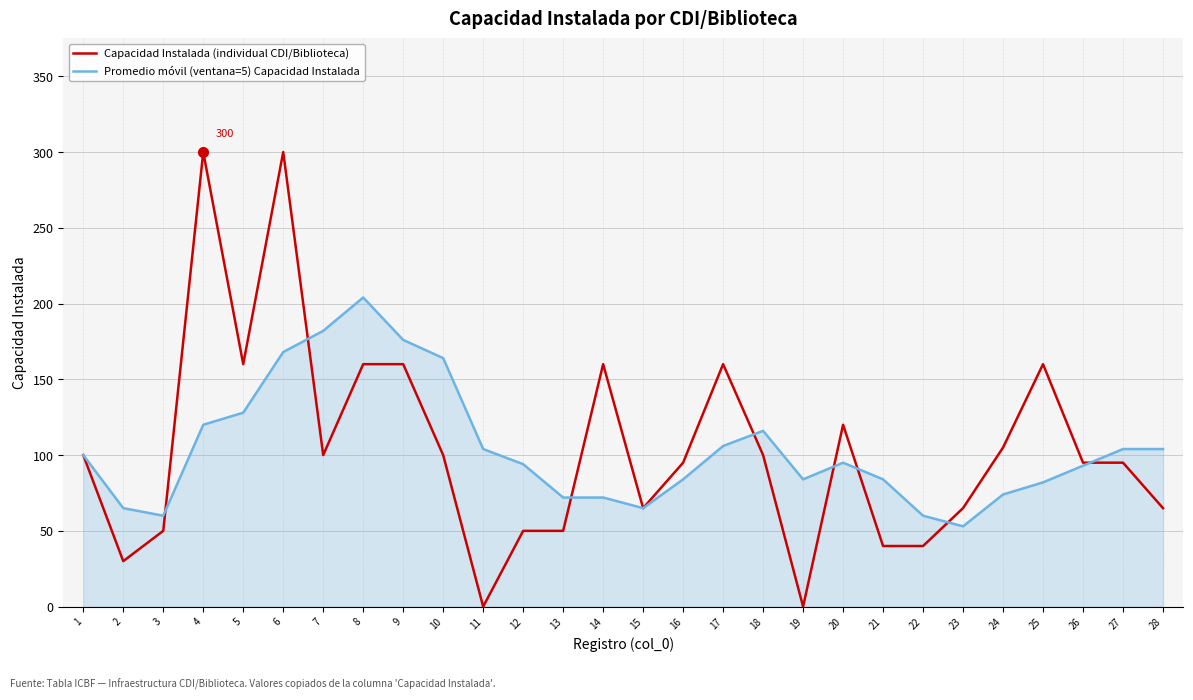

What is the maximum value shown in the chart?

300